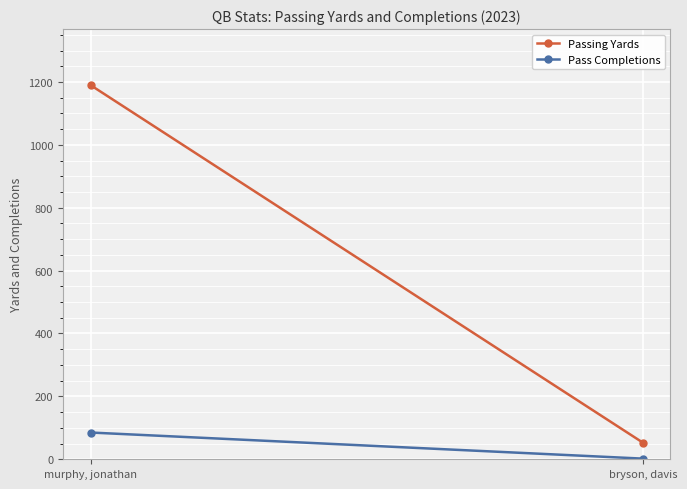

Reading left to right, list all the values displayed in this chart.

Passing Yards: murphy, jonathan=1190	bryson, davis=53
Pass Completions: murphy, jonathan=85	bryson, davis=2